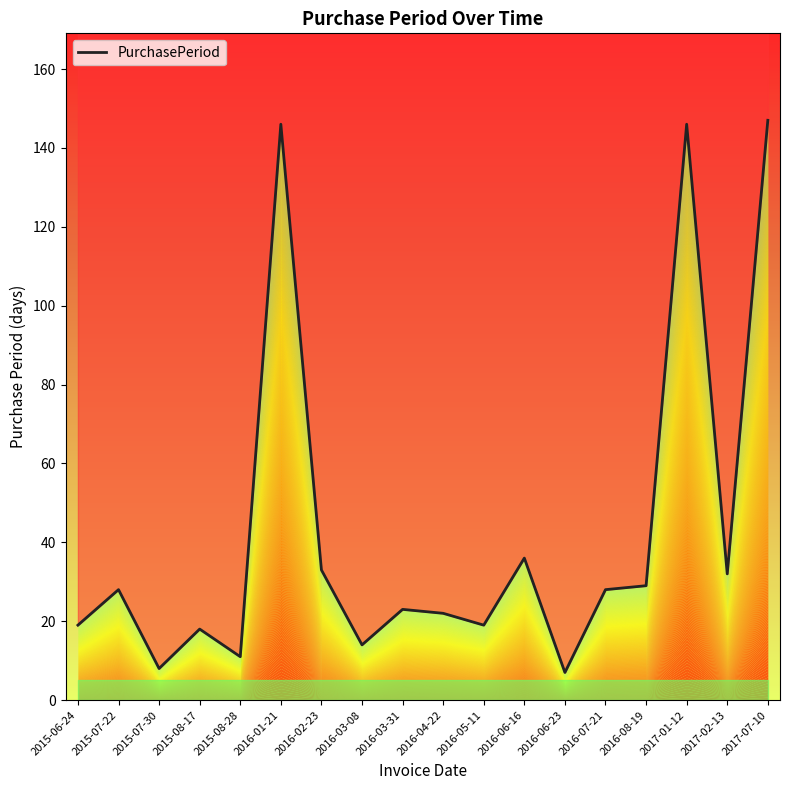

Reading left to right, what are all the values shown in this chart?

2015-06-24=19	2015-07-22=28	2015-07-30=8	2015-08-17=18	2015-08-28=11	2016-01-21=146	2016-02-23=33	2016-03-08=14	2016-03-31=23	2016-04-22=22	2016-05-11=19	2016-06-16=36	2016-06-23=7	2016-07-21=28	2016-08-19=29	2017-01-12=146	2017-02-13=32	2017-07-10=147